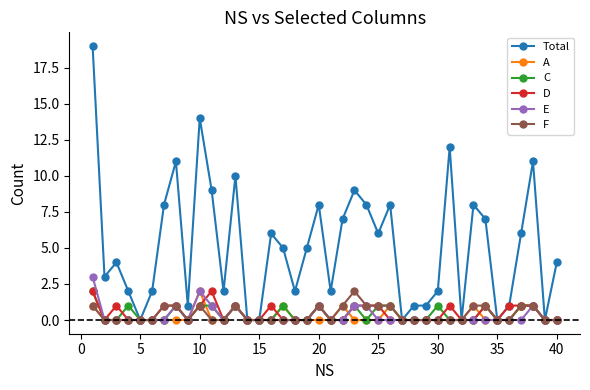

True or false: D has more than 0 interior local peaks.

True